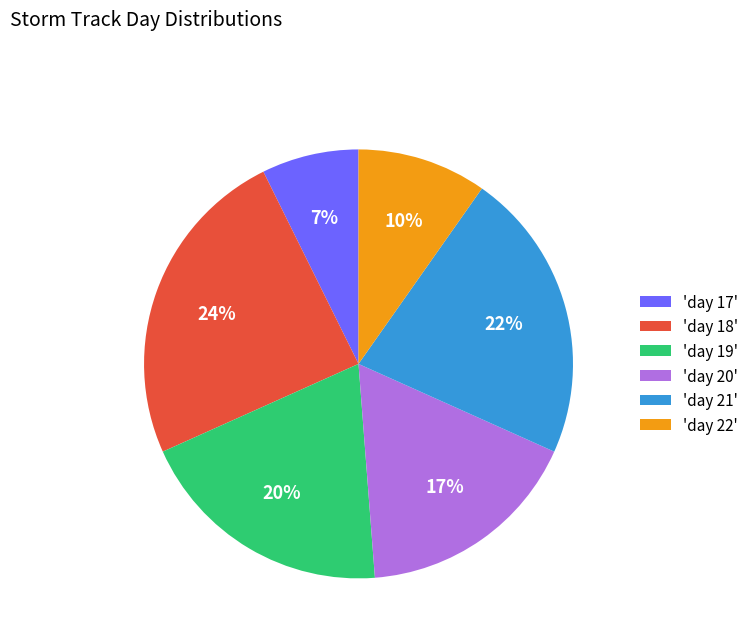

Which category has the smallest portion of the pie?

'day 17'